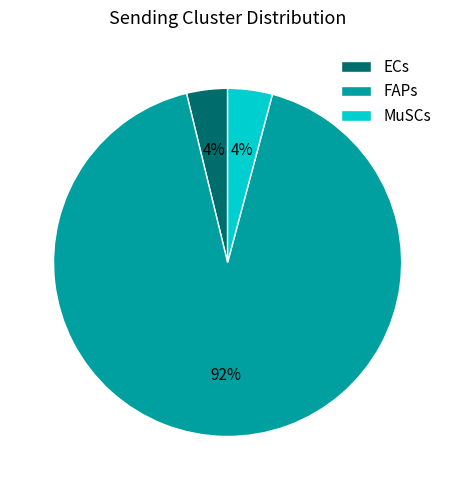

Which has a higher value, ECs or FAPs?

FAPs